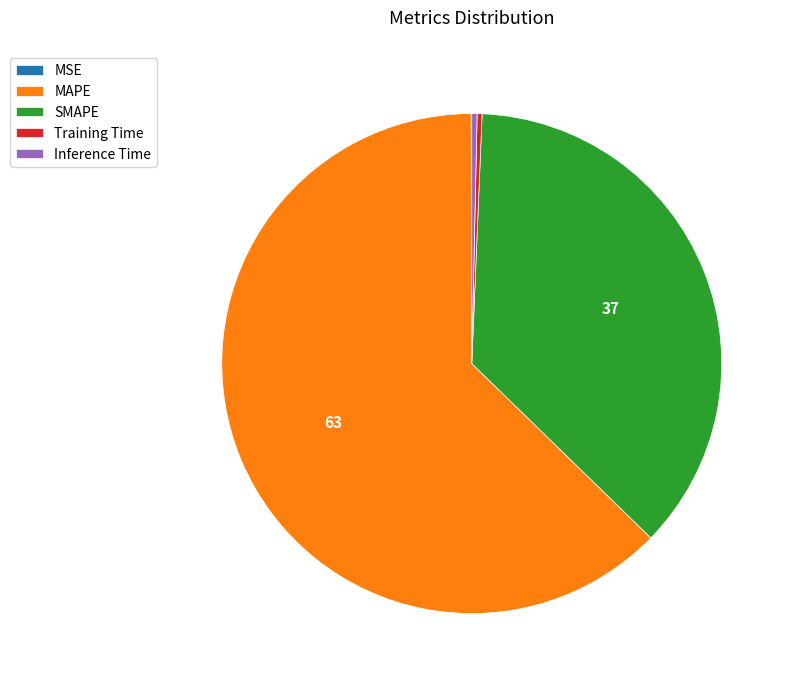

What is the majority slice?

MAPE